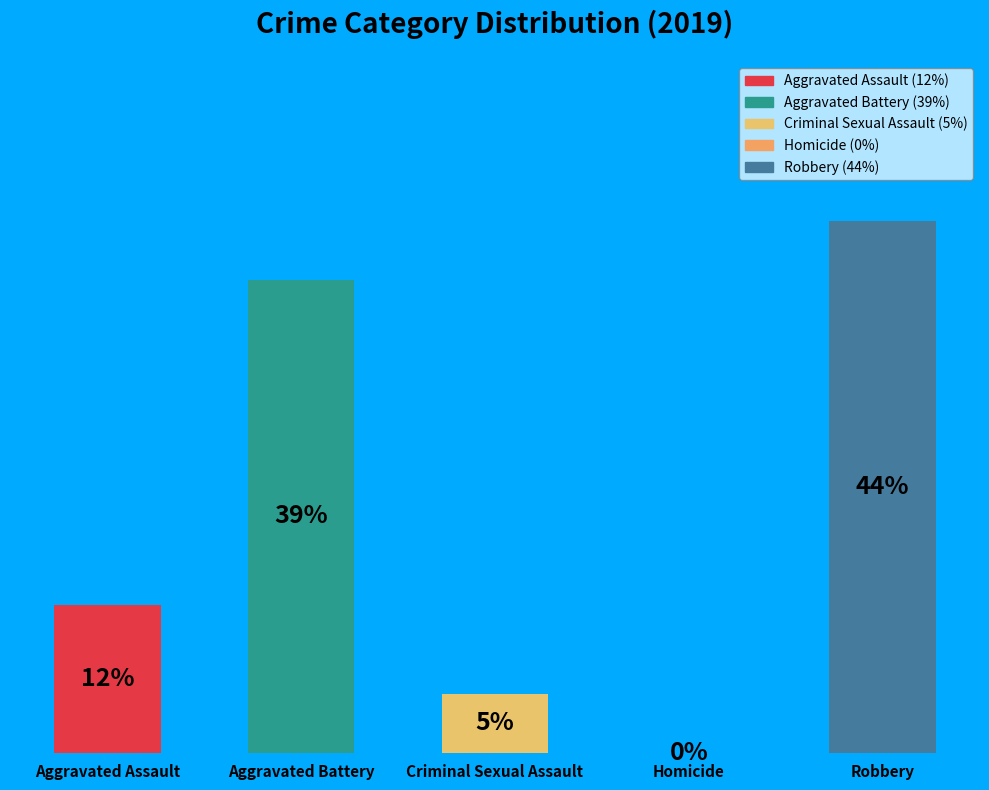

Do Robbery and Criminal Sexual Assault together represent more than half of the pie?

No